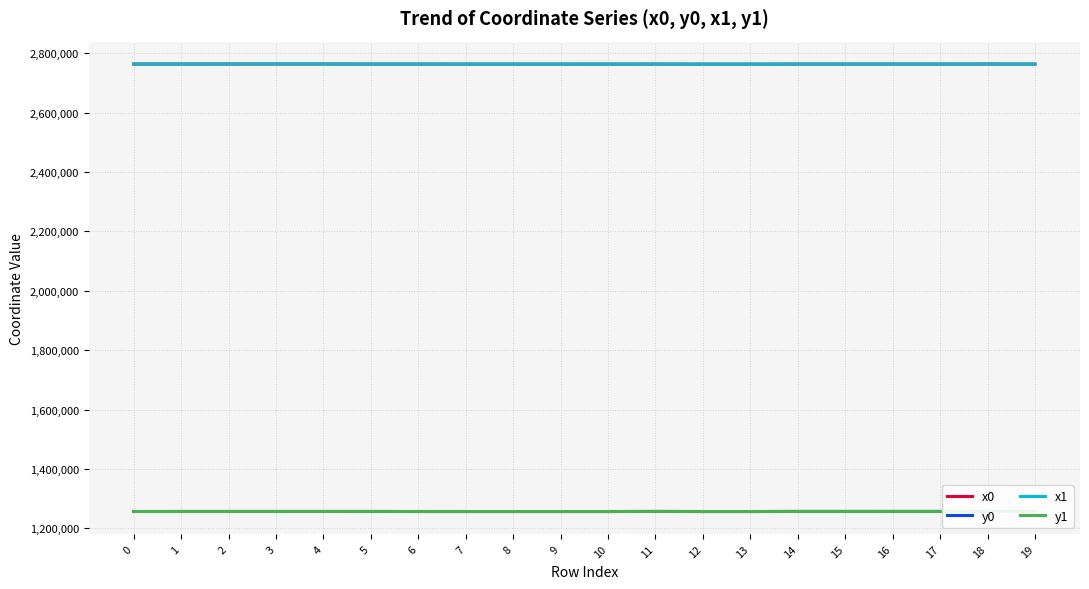

Reading right to left, extract all data points from this chart.

x0: 2763660.6	2763840.0	2763658.4	2763819.1	2763658.4	2763729.4	2763402.9	2763402.9	2763729.4	2763530.8	2763589.4	2763589.4	2763630.8	2763727.9	2763725.8	2763909.4	2763909.4	2763853.9	2763853.9	2763853.9
y0: 1256800.8	1256765.6	1256723.6	1256779.5	1256723.6	1256746.2	1256455.7	1256455.7	1256746.2	1256469.3	1256473.5	1256473.5	1256469.7	1256476.7	1256575.6	1256623.1	1256623.1	1256610.9	1256610.9	1256610.9
x1: 2763660.1	2763864.9	2763669.7	2763826.9	2763685.6	2763756.6	2763396.0	2763530.8	2763734.6	2763558.7	2763580.2	2763609.8	2763655.7	2763725.8	2763728.1	2763903.4	2763932.3	2763889.4	2763725.8	2763895.6
y1: 1256797.0	1256765.6	1256749.4	1256774.1	1256731.6	1256755.4	1256454.2	1256469.3	1256732.3	1256471.2	1256473.9	1256472.7	1256464.4	1256575.6	1256708.9	1256623.3	1256622.4	1256619.8	1256575.6	1256481.5